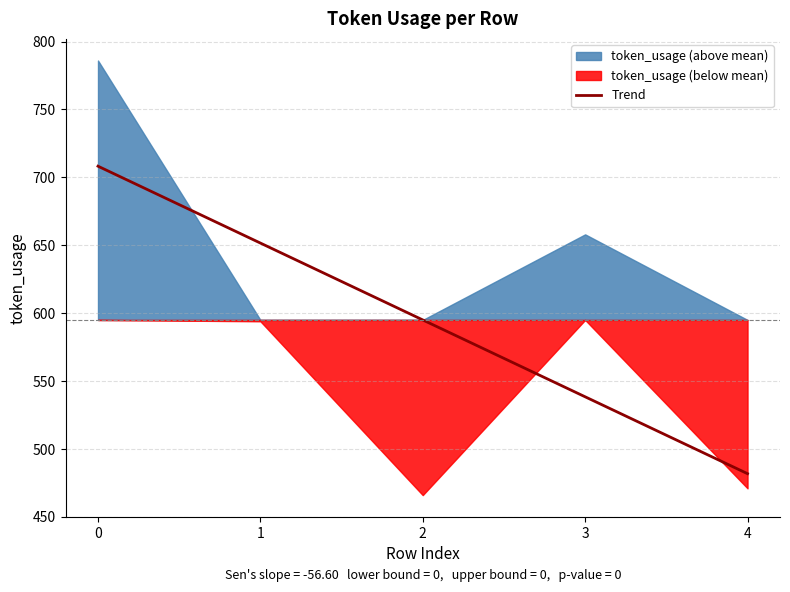

What is the average value?

595